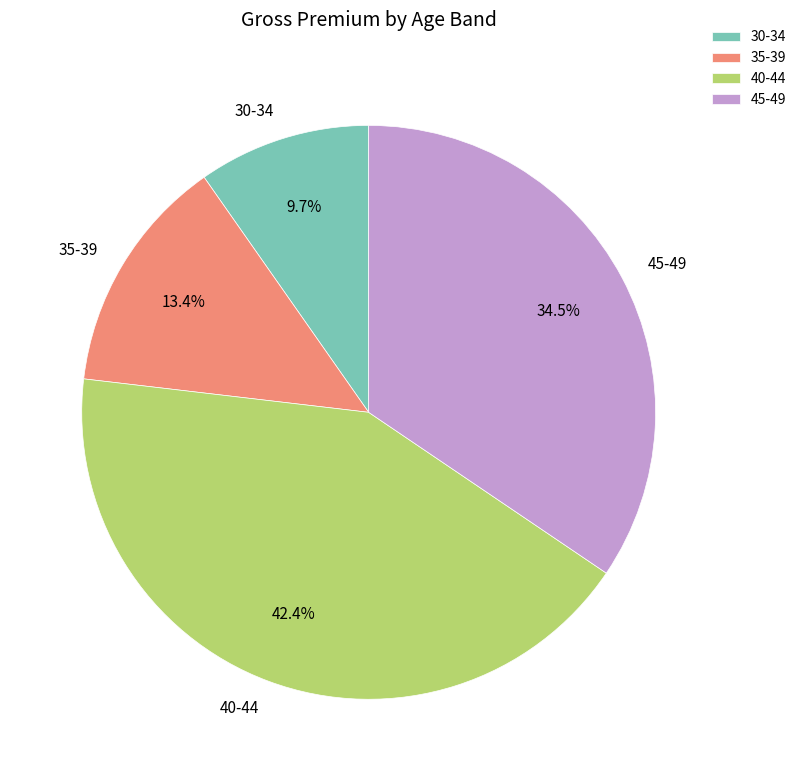

Does 40-44 represent more than half of the total?

No